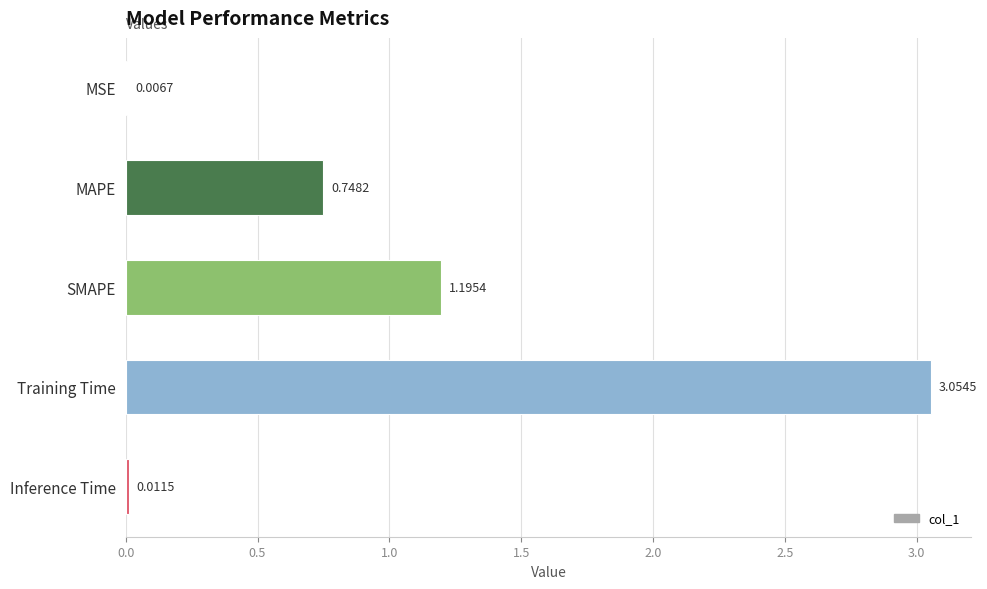

Which has a higher value, MAPE or MSE?

MAPE